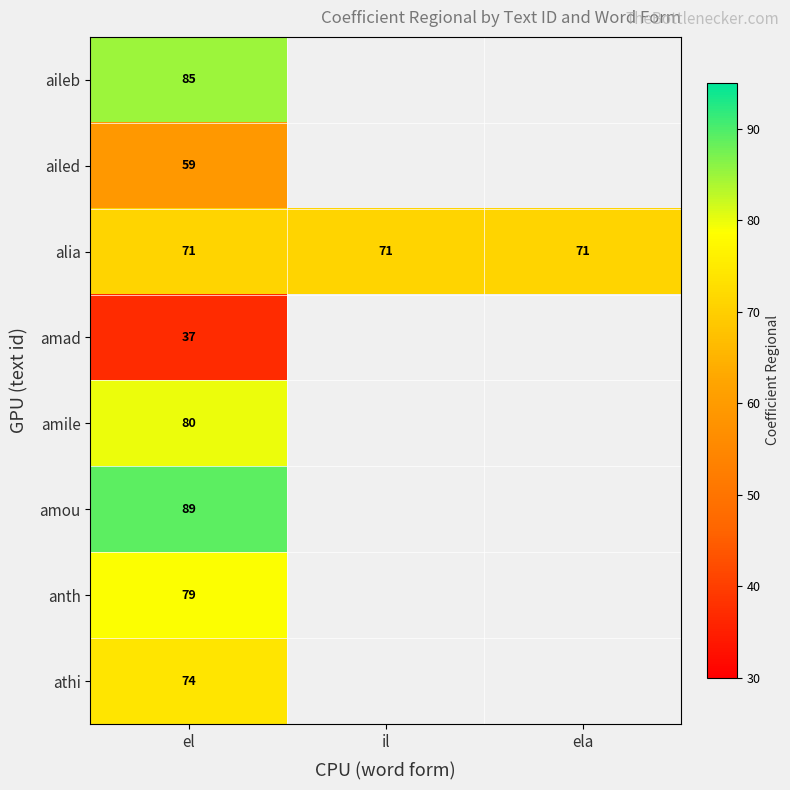

Is the value of alia at el greater than the value of amou at el?

No